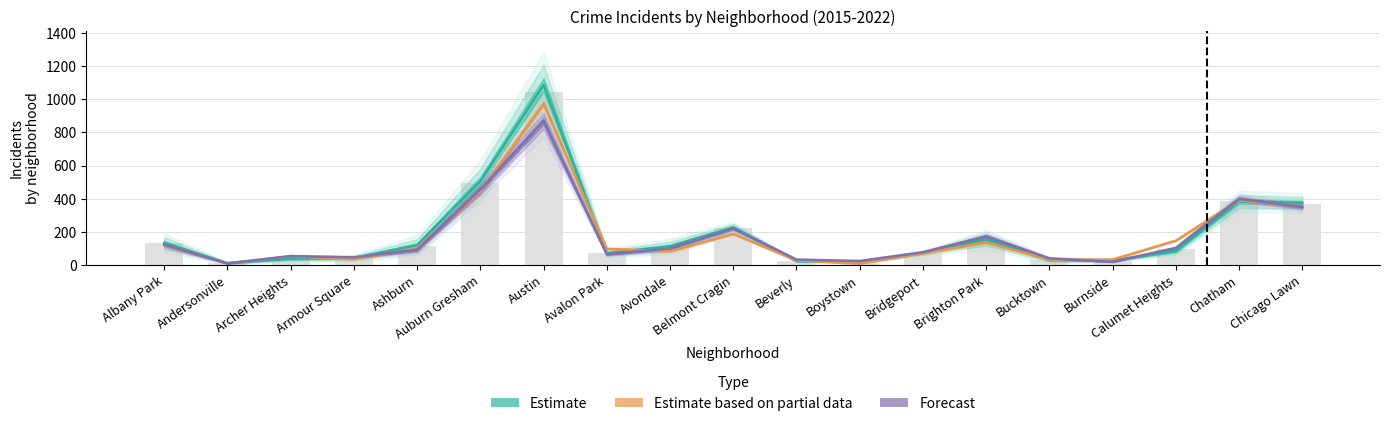

Where is 2017 nearest to the value 438?

Auburn Gresham